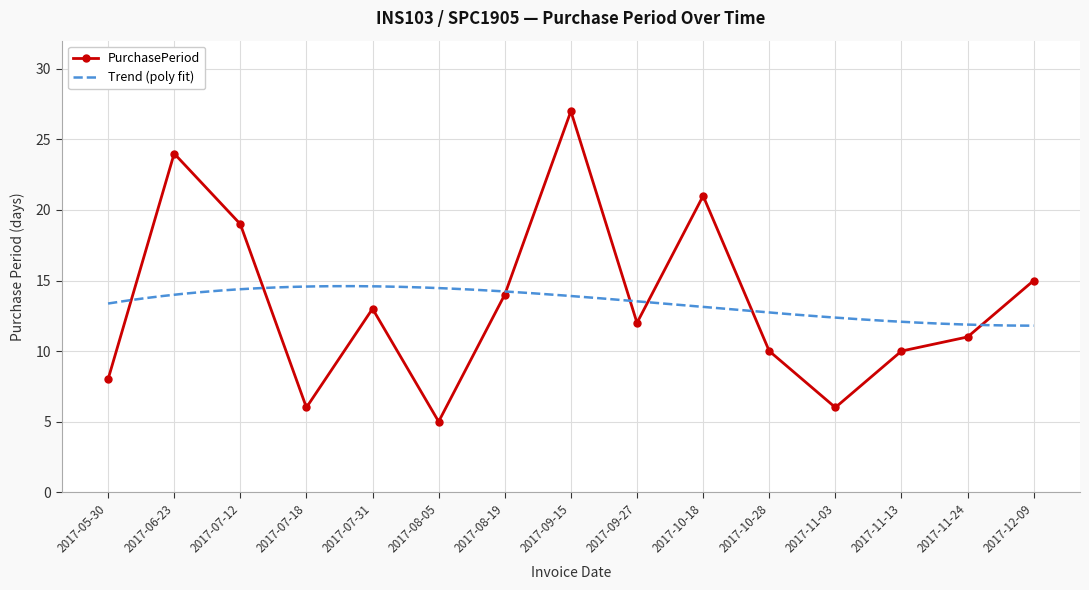

What is the label of the 4th point from the left?

2017-07-18